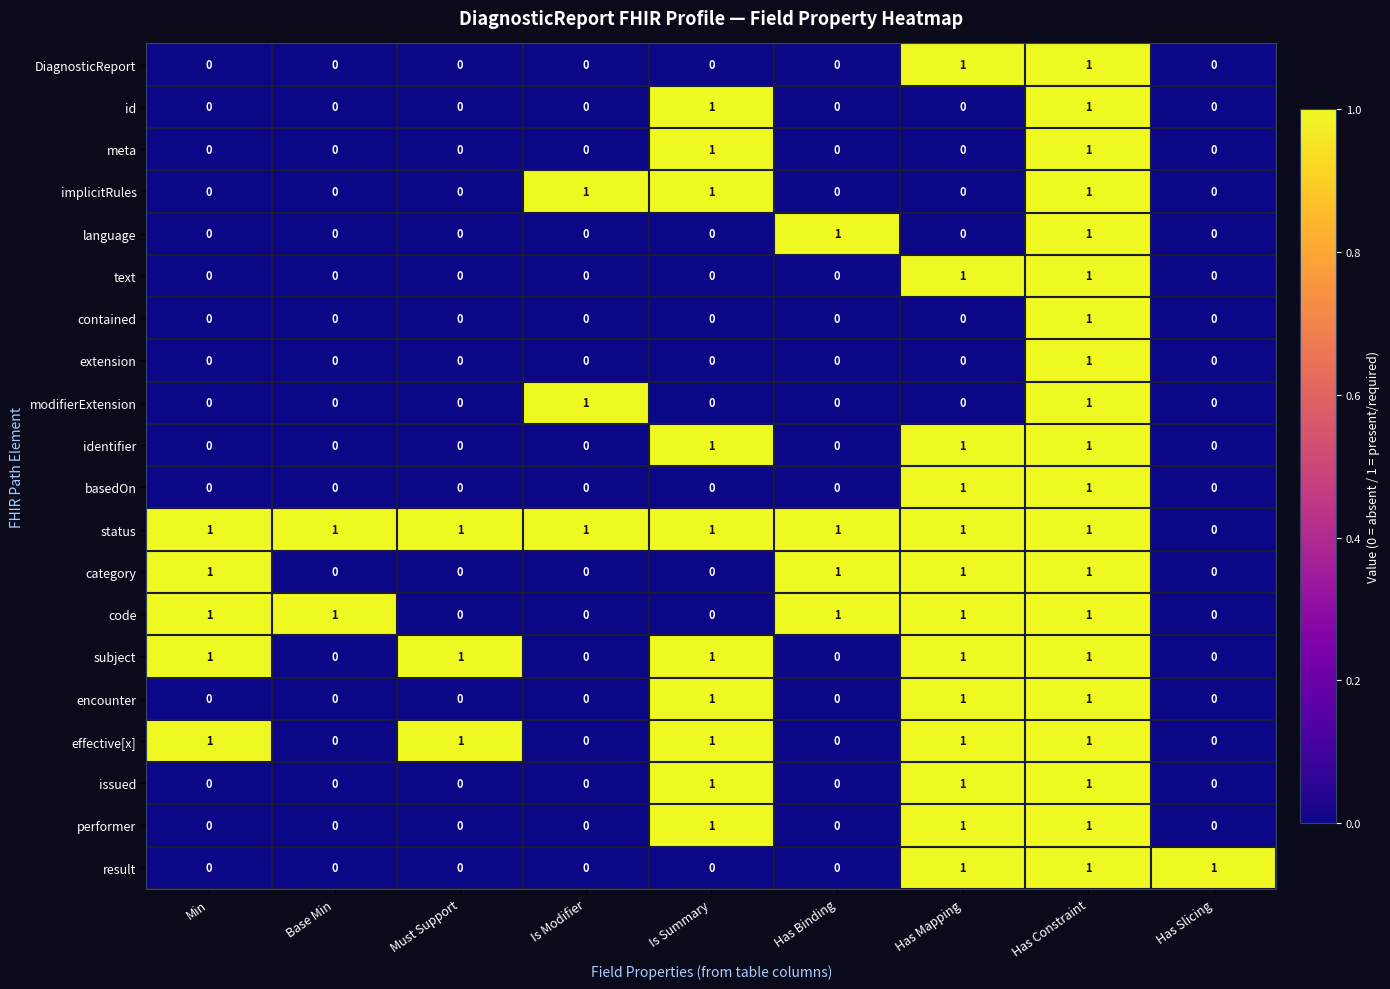

The text series shows -1 at Has Slicing. True or false?

False